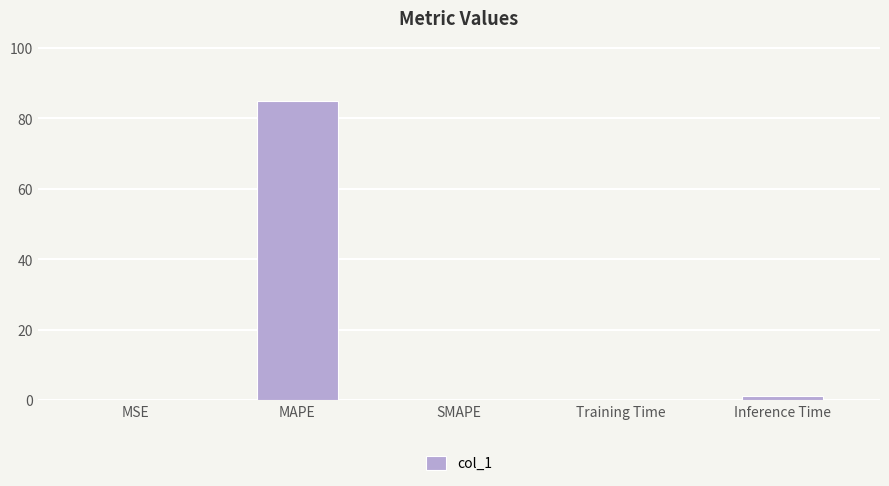

What value does the data have at MAPE?

85.0